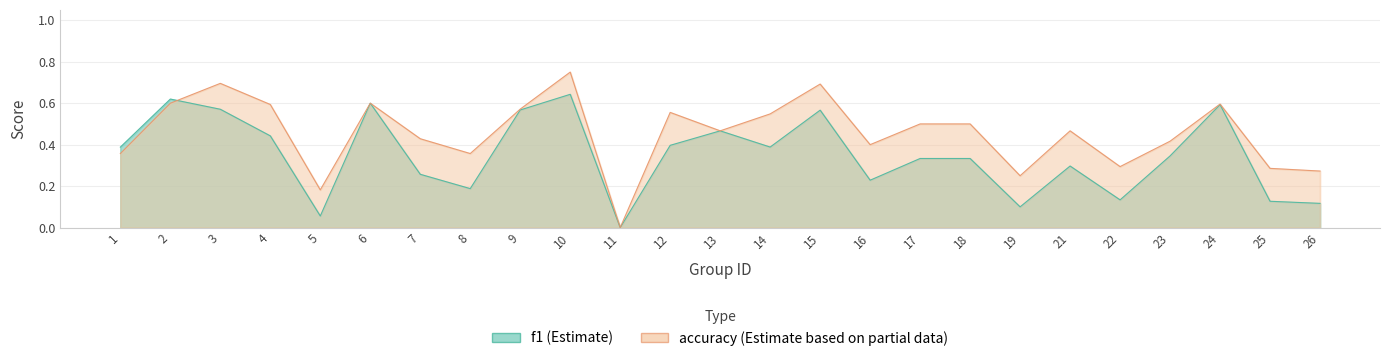

What is the sum of the f1 values at 17 and 6?

0.9